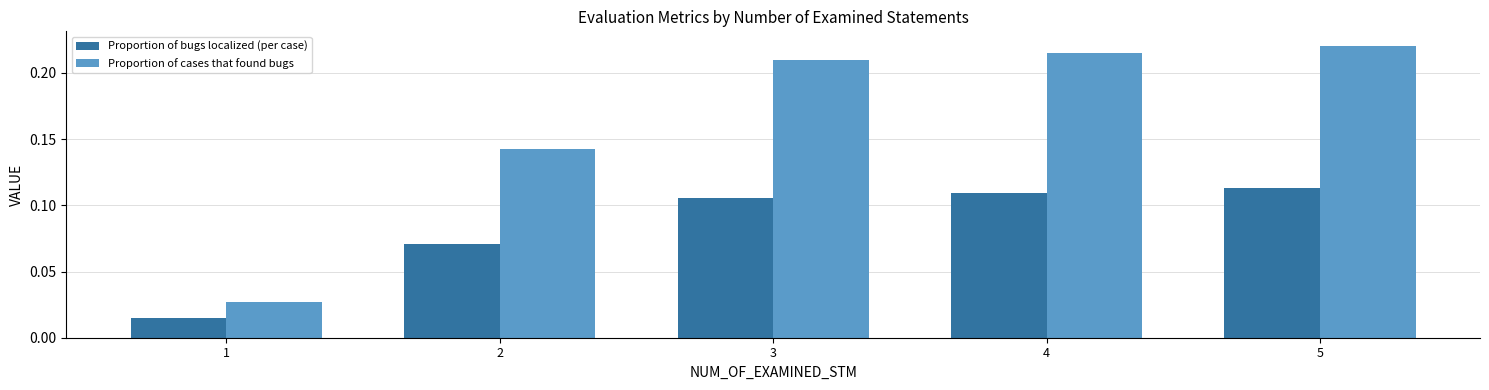

Count the Proportion of bugs localized (per case) values in the range 0 to 1.

5